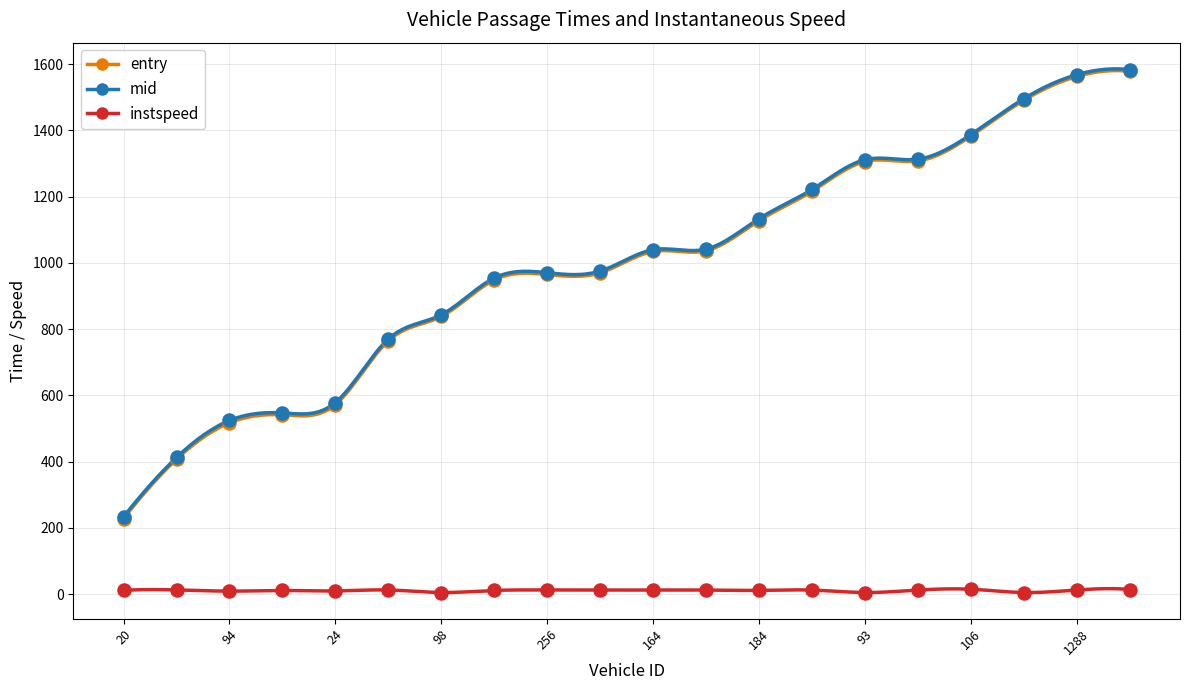

What are all the series names shown in the legend?

entry, mid, instspeed